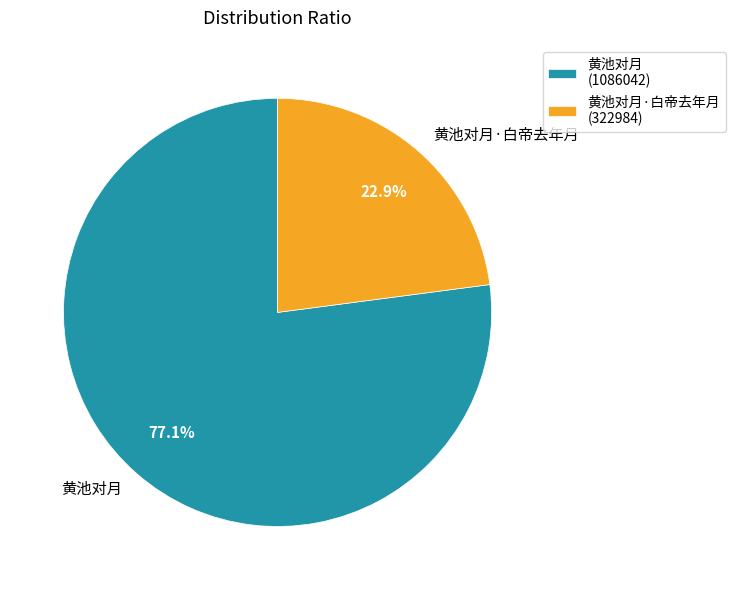

To the nearest percent, what is the difference between the 黄池对月·白帝去年月 and 黄池对月 slice percentages?

54%